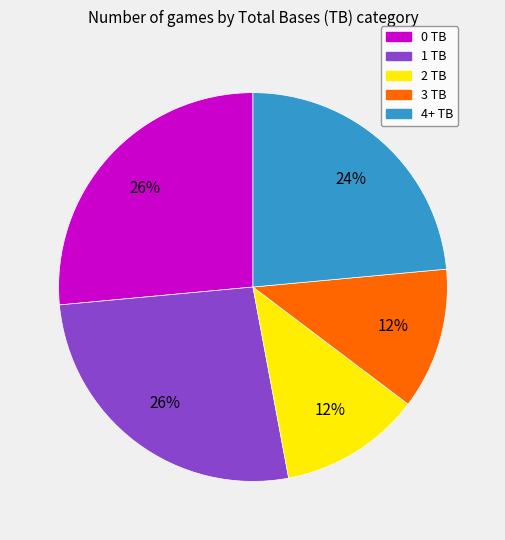

Does any single category account for the majority?

No